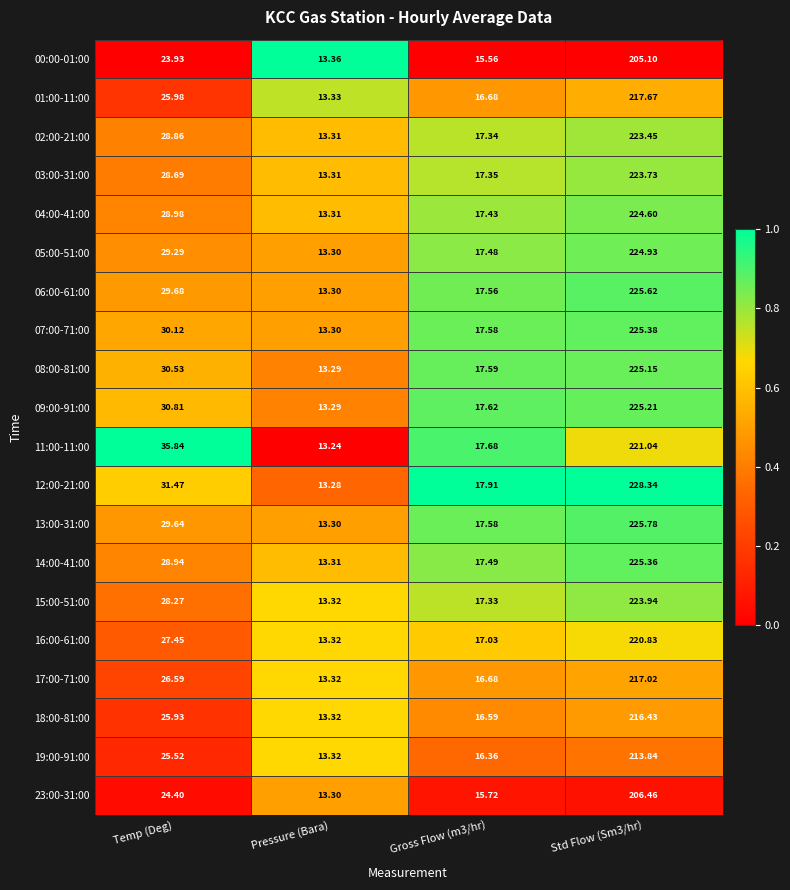

Where does the 19:00-91:00 series first go above 25?

Temp (Deg)